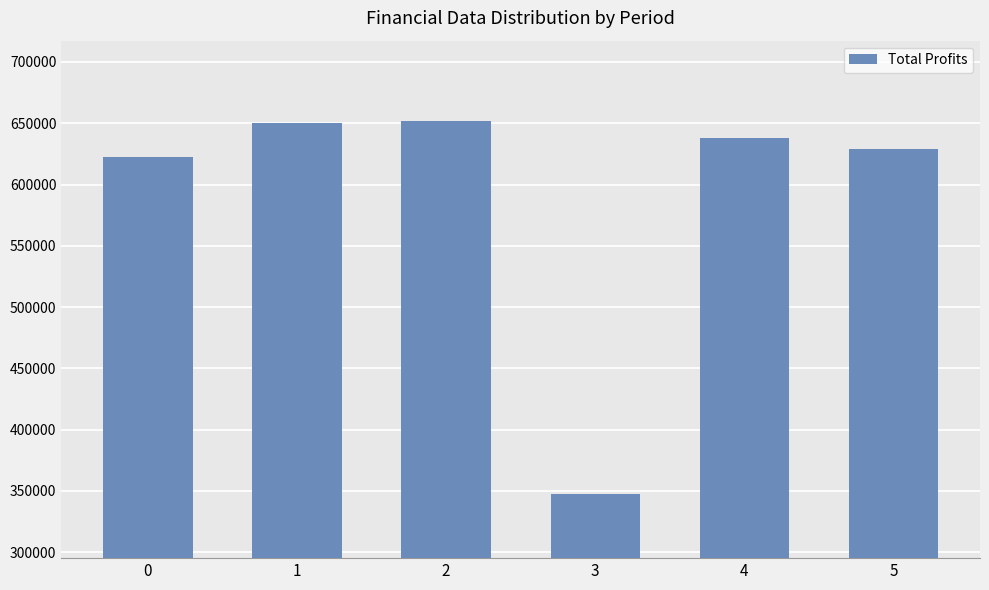

What is the maximum value shown in the chart?

652183.8